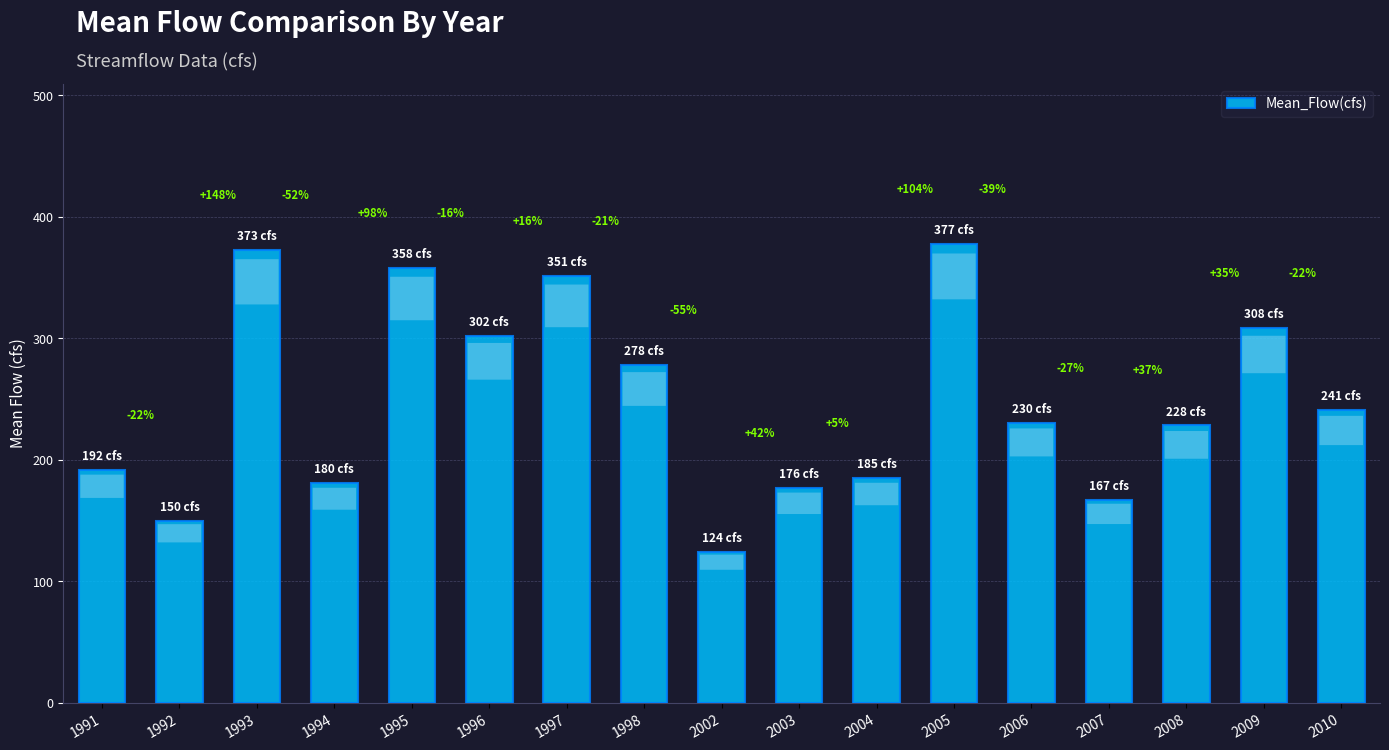

Where is the data nearest to the value 250?

2010